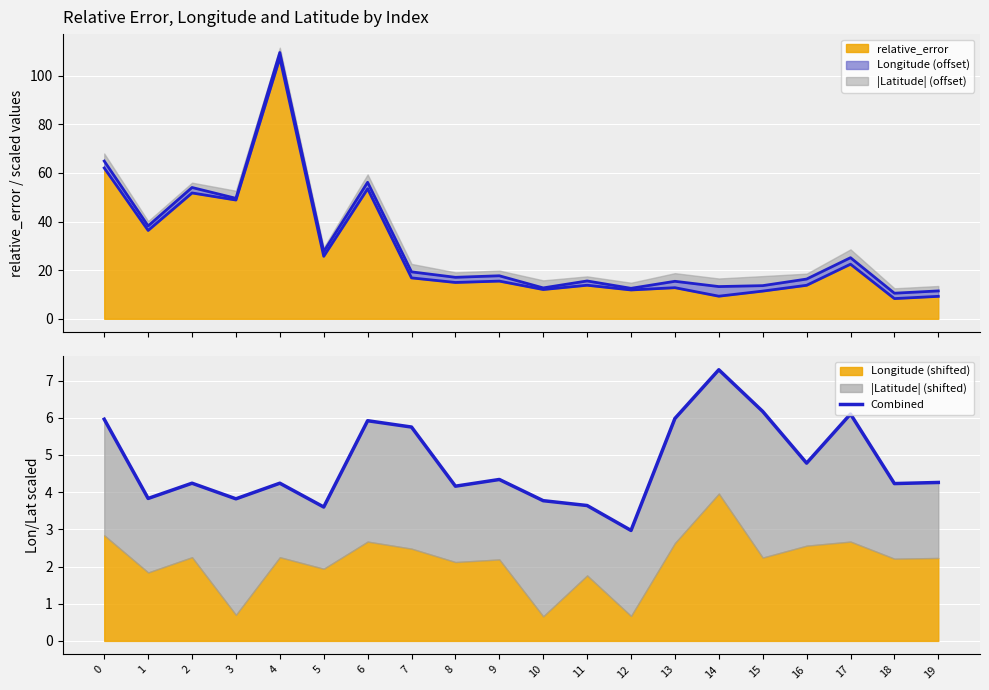

List the labels in order of value, smallest first.

12, 5, 11, 10, 3, 1, 8, 18, 2, 4, 19, 9, 16, 7, 6, 0, 13, 17, 15, 14